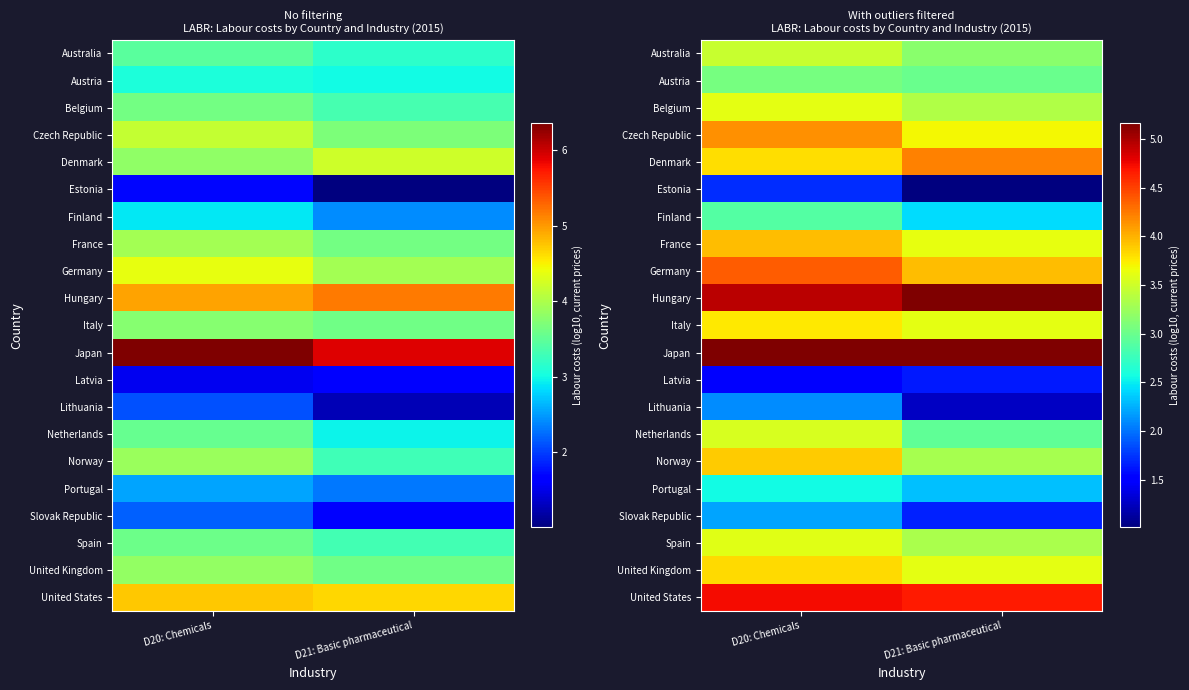

Which has a higher value, D20: Chemicals or D21: Basic pharmaceutical?

D20: Chemicals